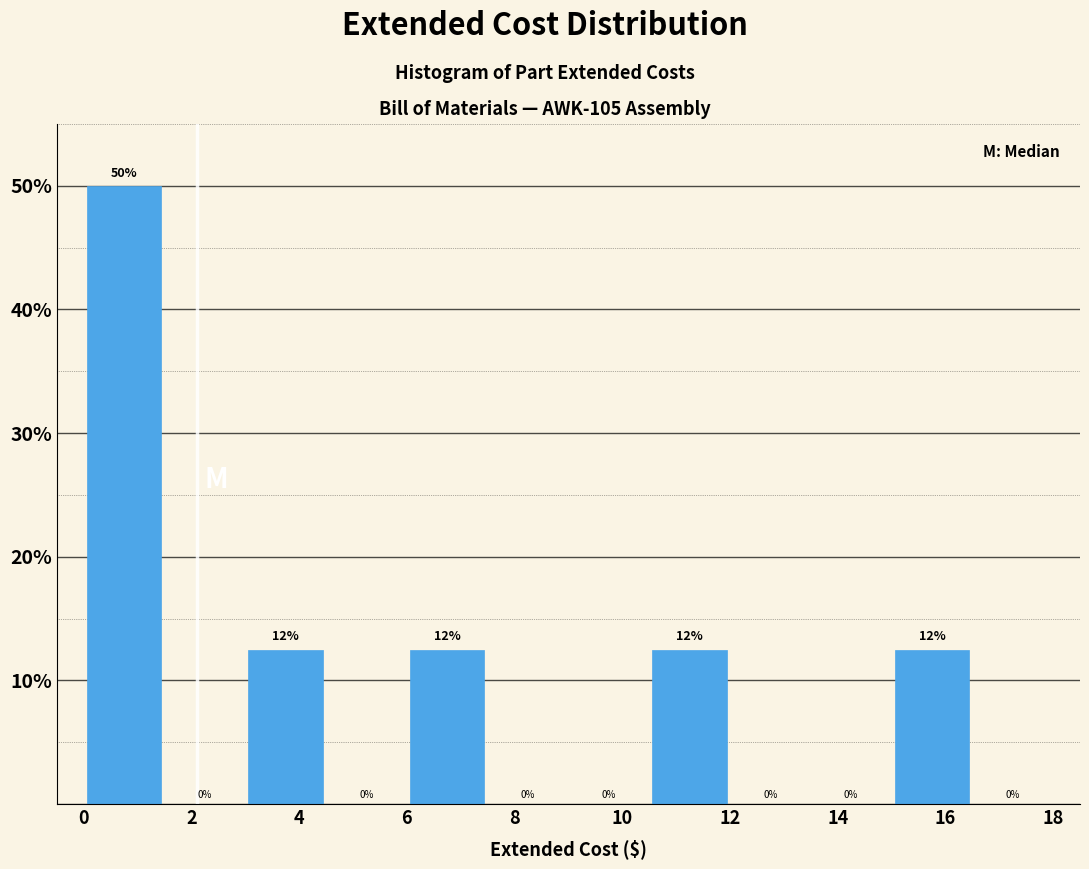

Which range on the x-axis has the tallest bar?

0.0 to 1.5